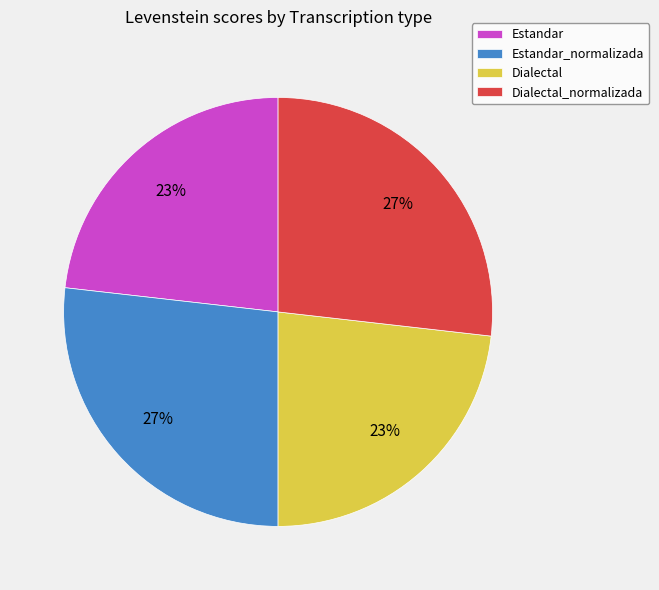

How many segments does this pie chart have?

4